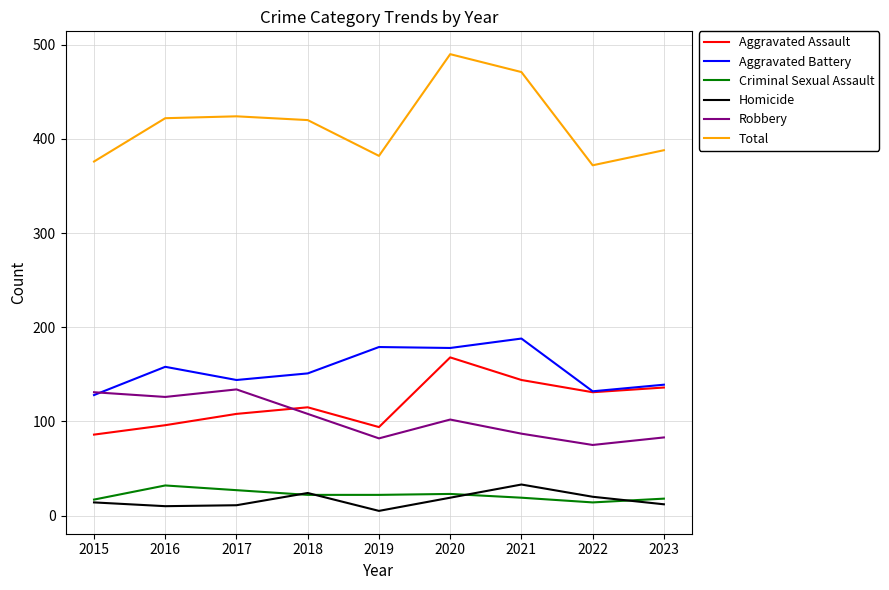

How many lines are shown in the chart?

6